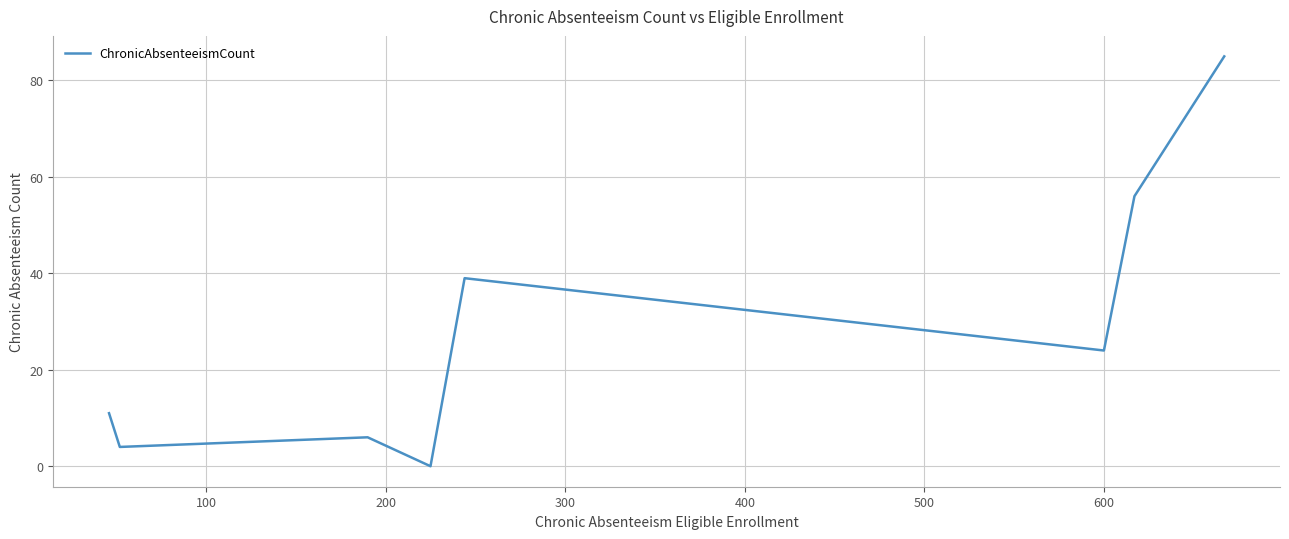

How many interior local valleys (lower than both neighbors) does the data have?

3